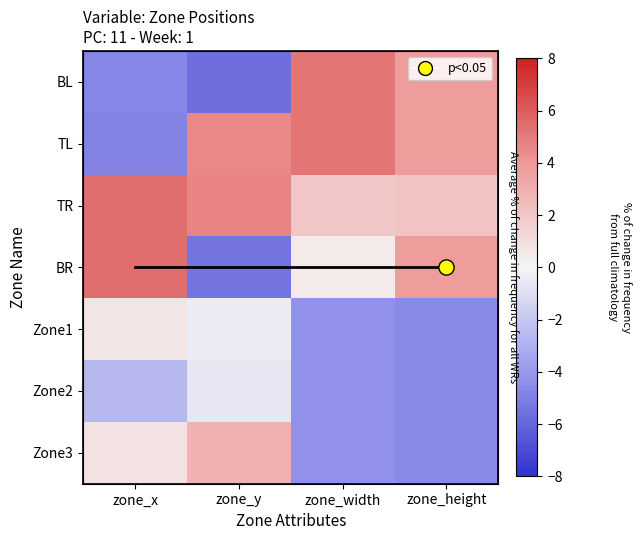

True or false: Zone2 has a value of -2.1 at zone_height.

False